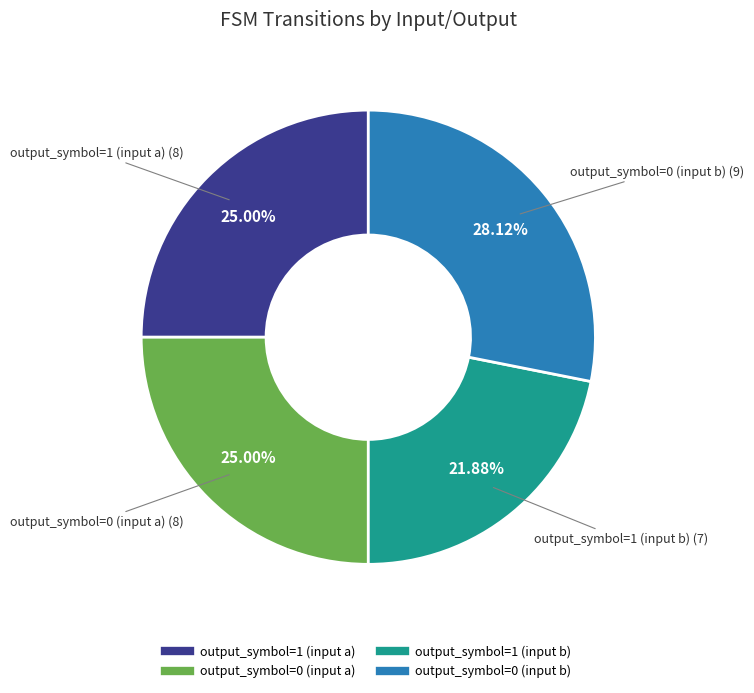

What percentage do output_symbol=1 (input b) and output_symbol=1 (input a) together represent?

46.9%